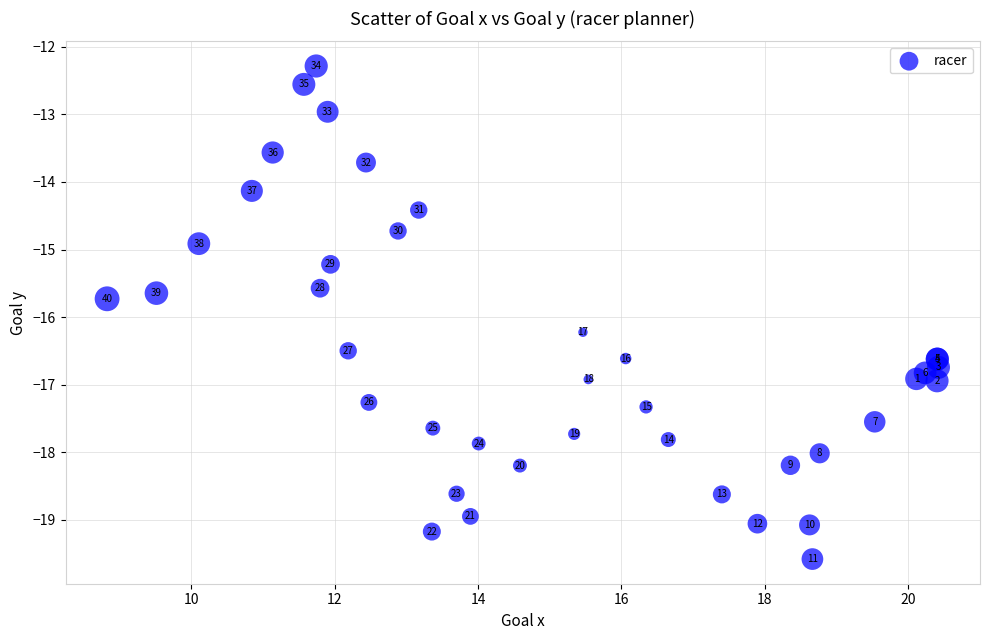

What Y value in the scatter plot is closest to -15?

-14.9